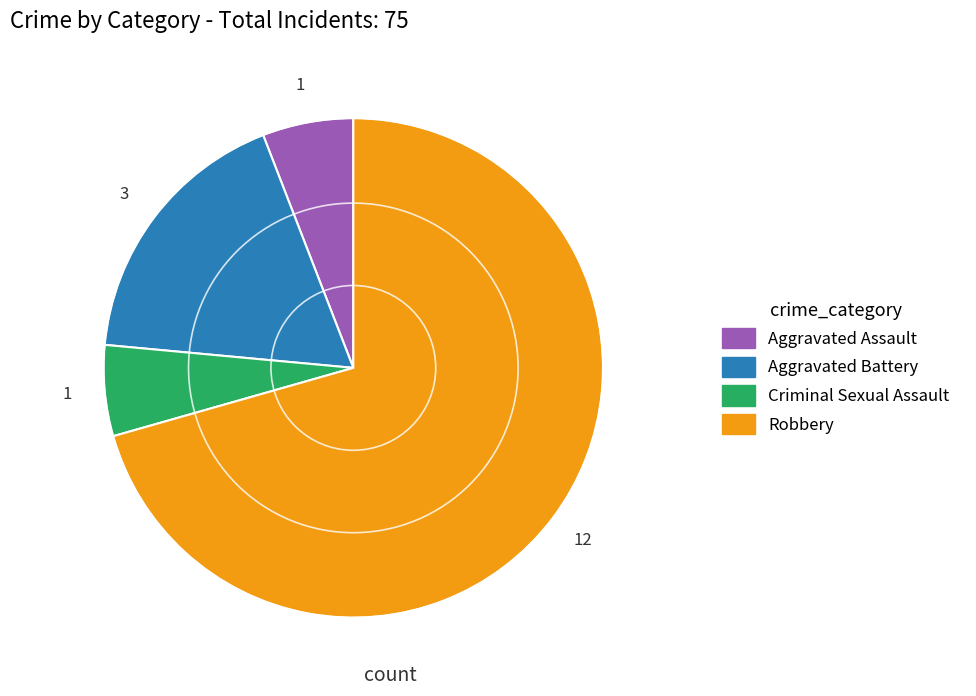

Do Aggravated Battery and Aggravated Assault together represent more than half of the pie?

No